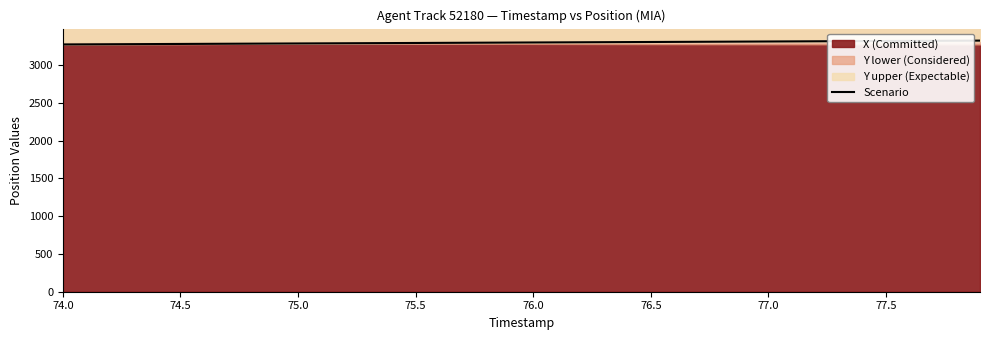

The Scenario series shows 3300.7 at 76.0. True or false?

True